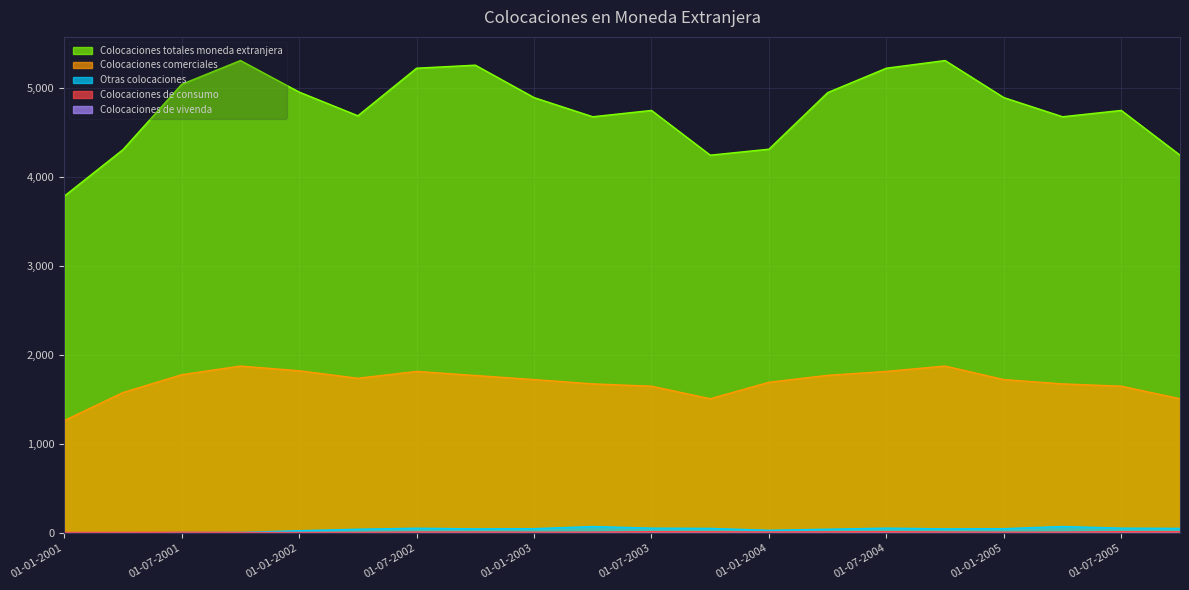

At which label is Colocaciones totales moneda extranjera closest to 4543?

01-04-2003